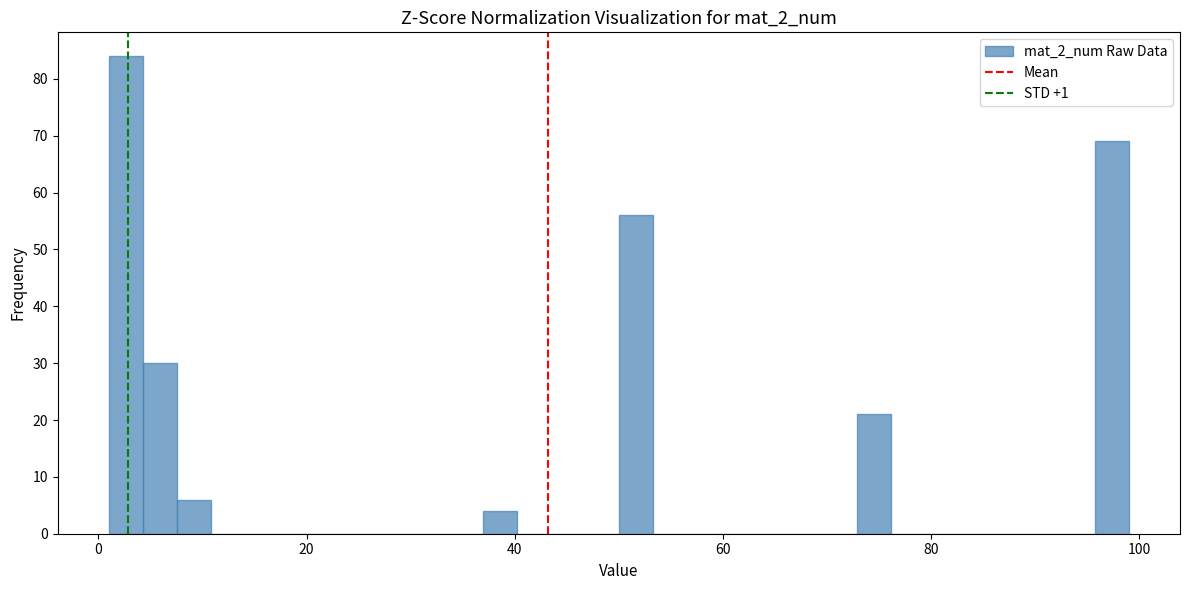

Around what value on the x-axis is the tallest bar? Give the approximate position of its centre, as read against the axis.

2